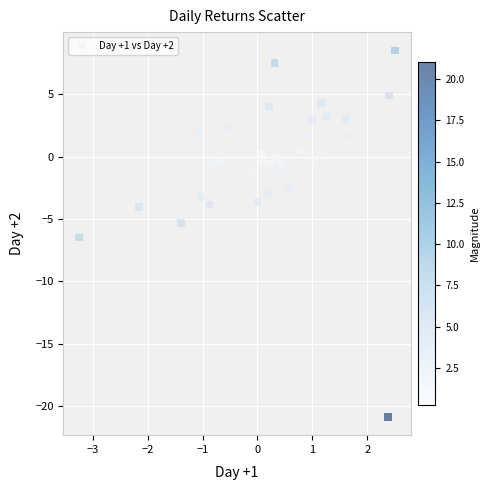

What is the range of X values (max minus min)?

5.8